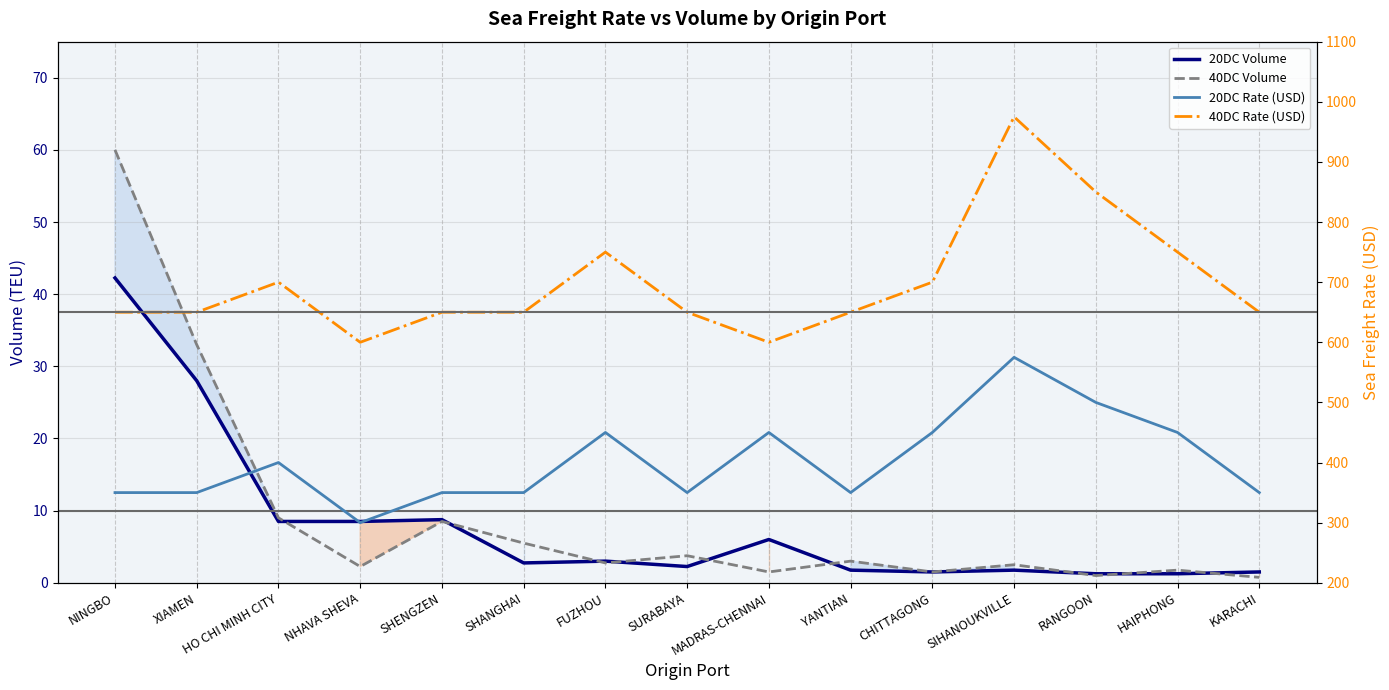

What is the label of the 15th point from the right?

NINGBO